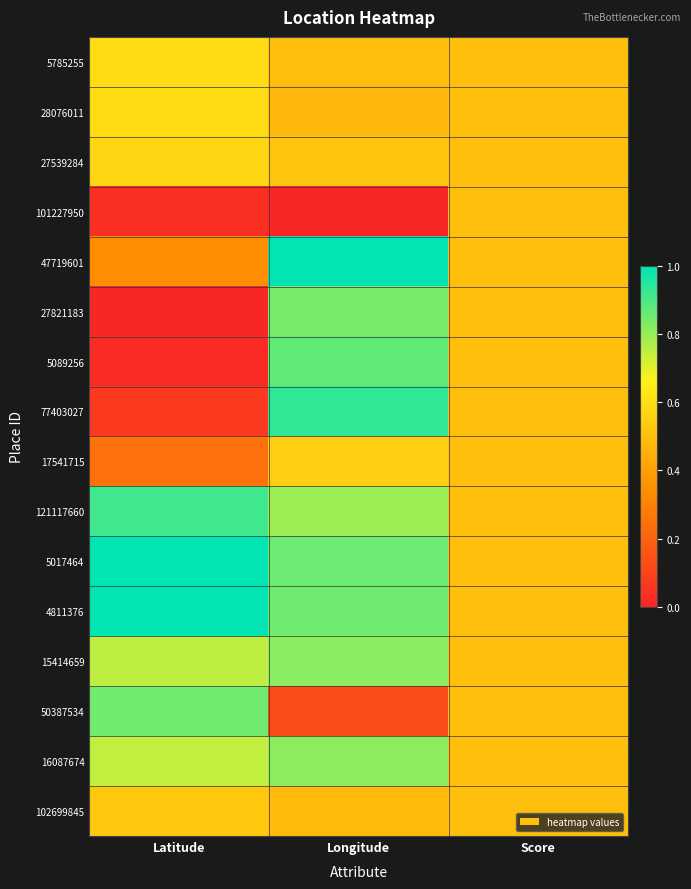

At Latitude, list the series in order from smallest to largest.

27821183, 5089256, 101227950, 77403027, 17541715, 47719601, 102699845, 27539284, 5785255, 28076011, 16087674, 15414659, 50387534, 121117660, 5017464, 4811376